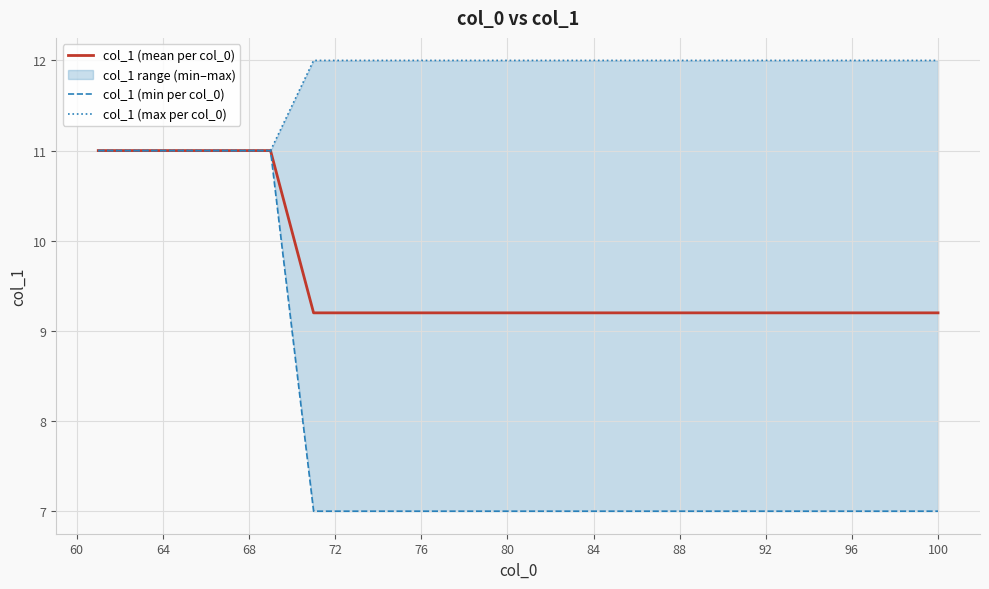

What is the highest value of the col_1 (mean per col_0) series?

11.0